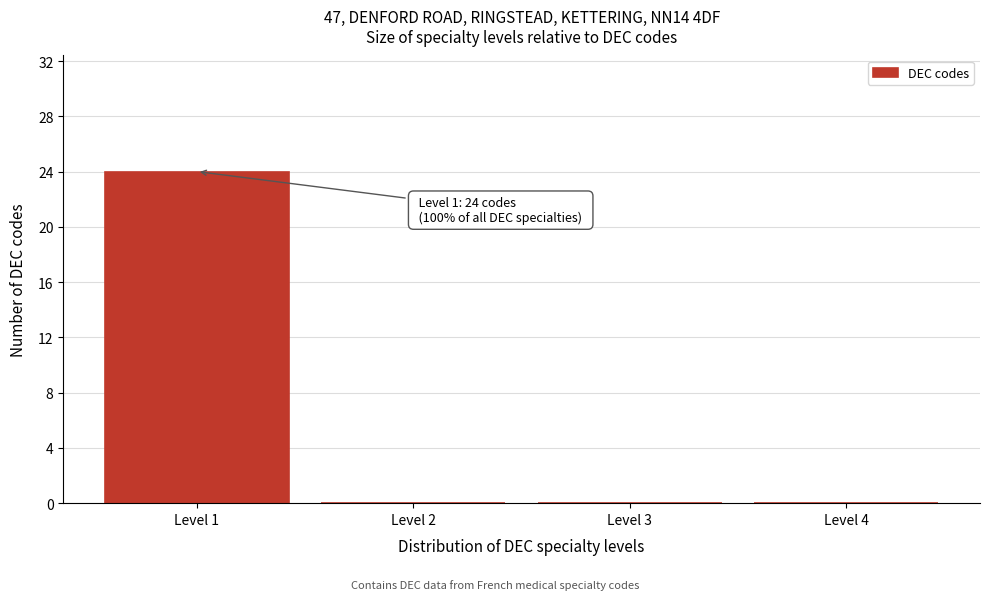

Over which range of the x-axis is the bar tallest?

0.5 to 1.5